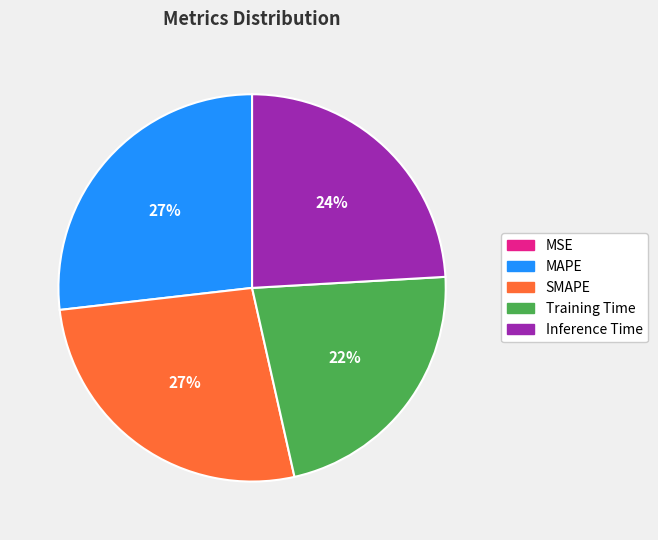

True or false: MAPE accounts for 27% of the total.

True